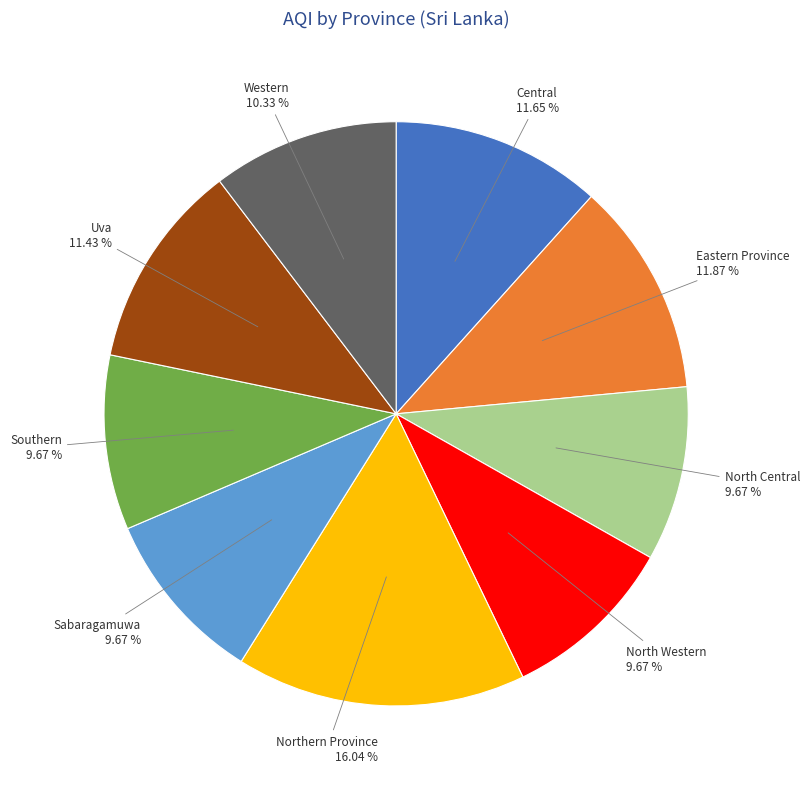

Is there any slice that represents more than half of the pie?

No